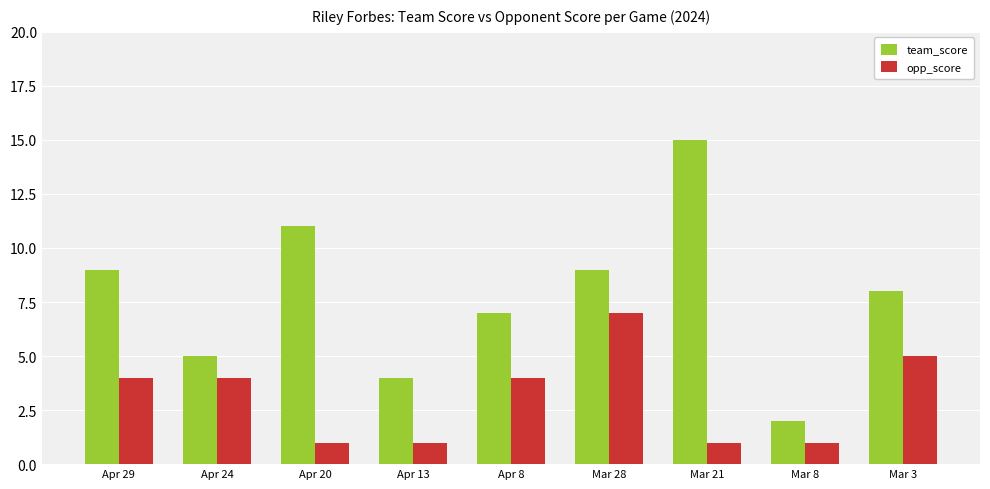

What is the difference between the maximum and minimum values in the opp_score series?

6